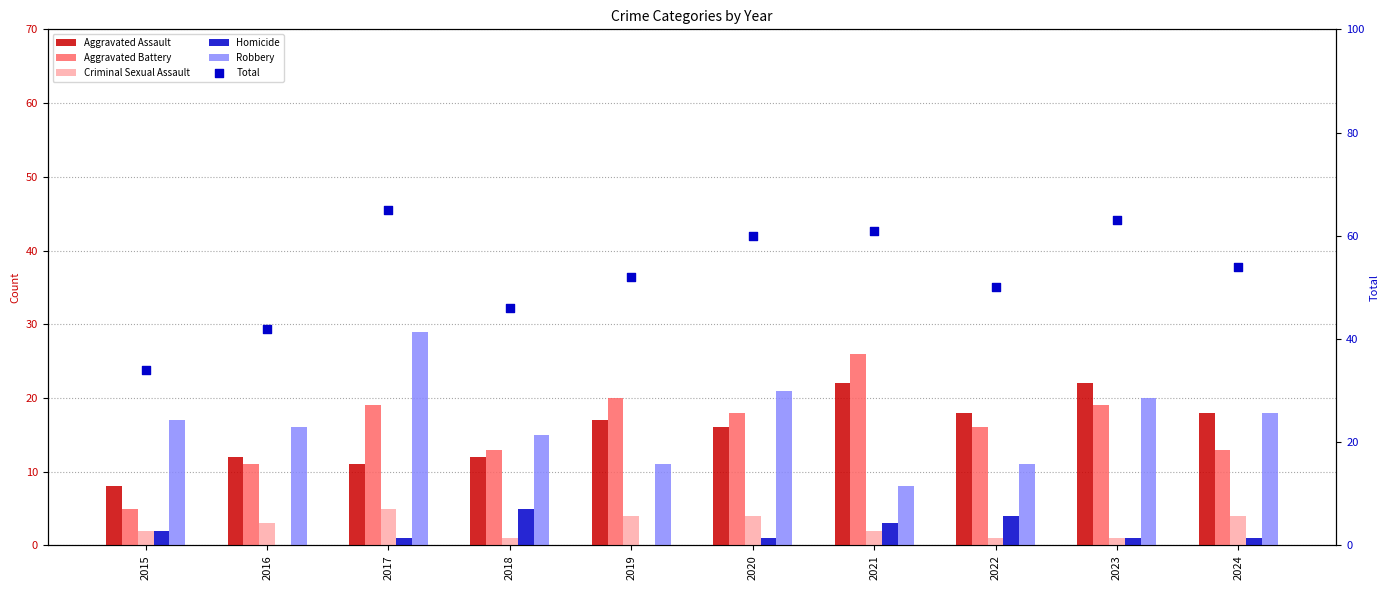

At which category is the sum across all series the highest?

2017